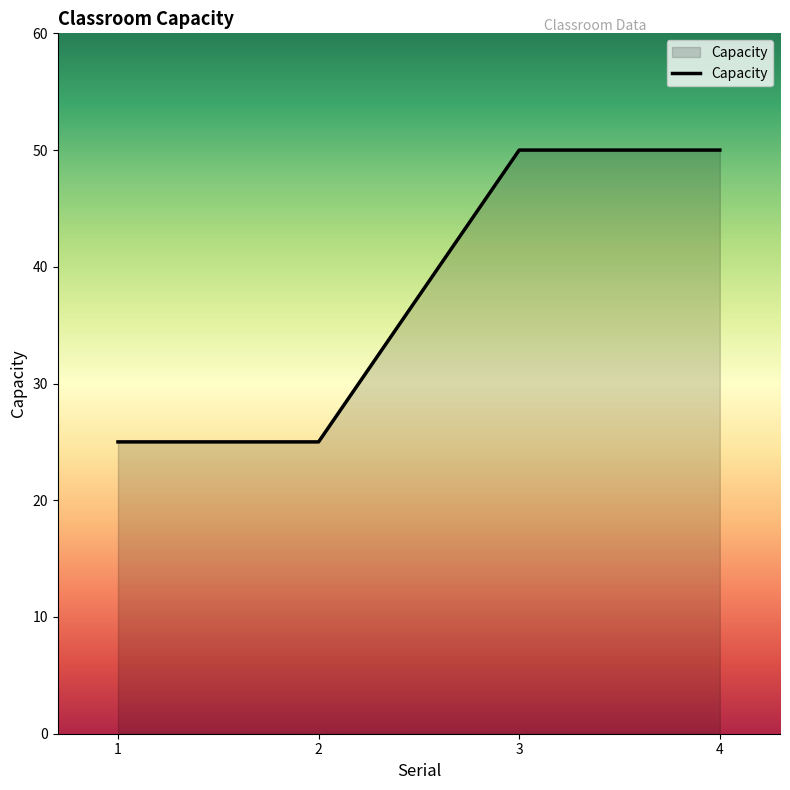

What is the minimum value shown in the chart?

25